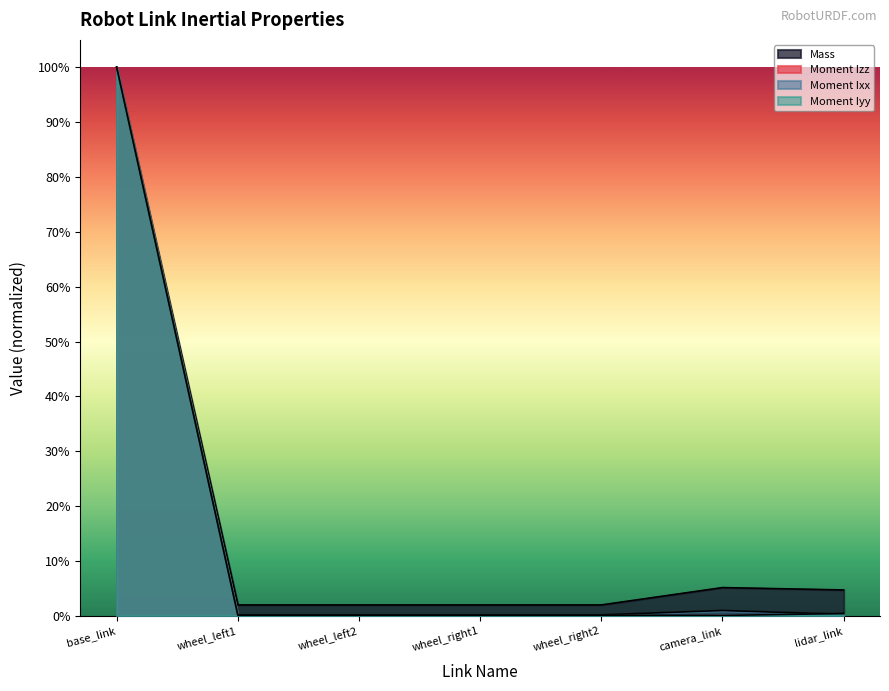

True or false: Moment Izz and Mass cross at least once.

False